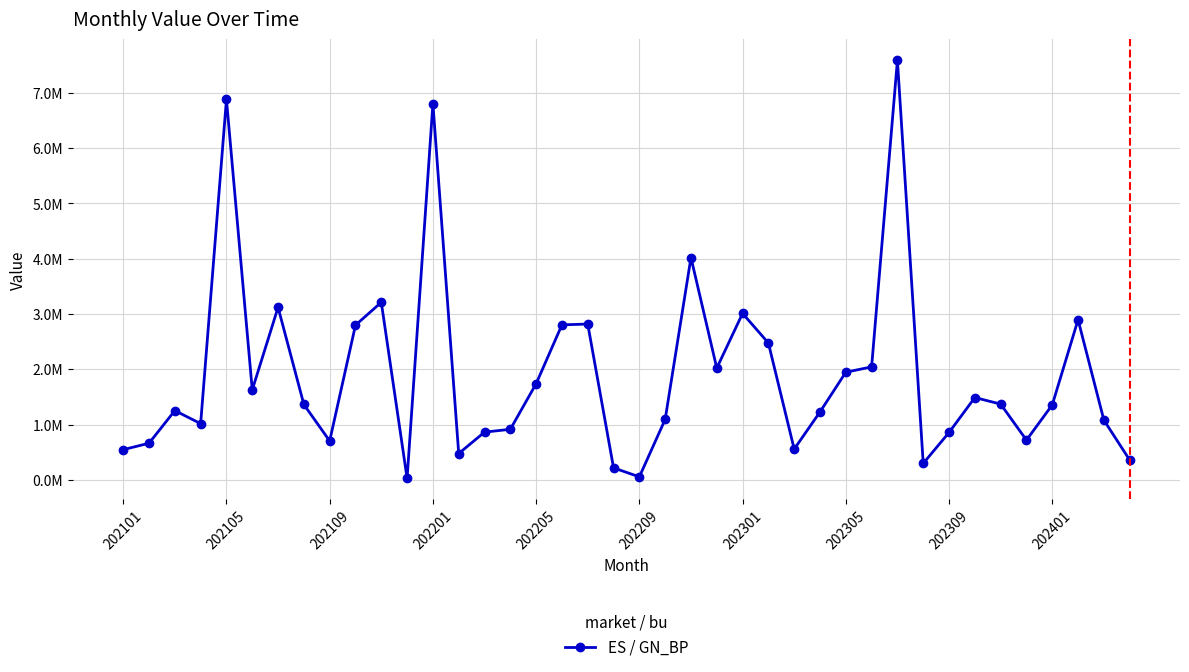

What is the average value?

1908826.7